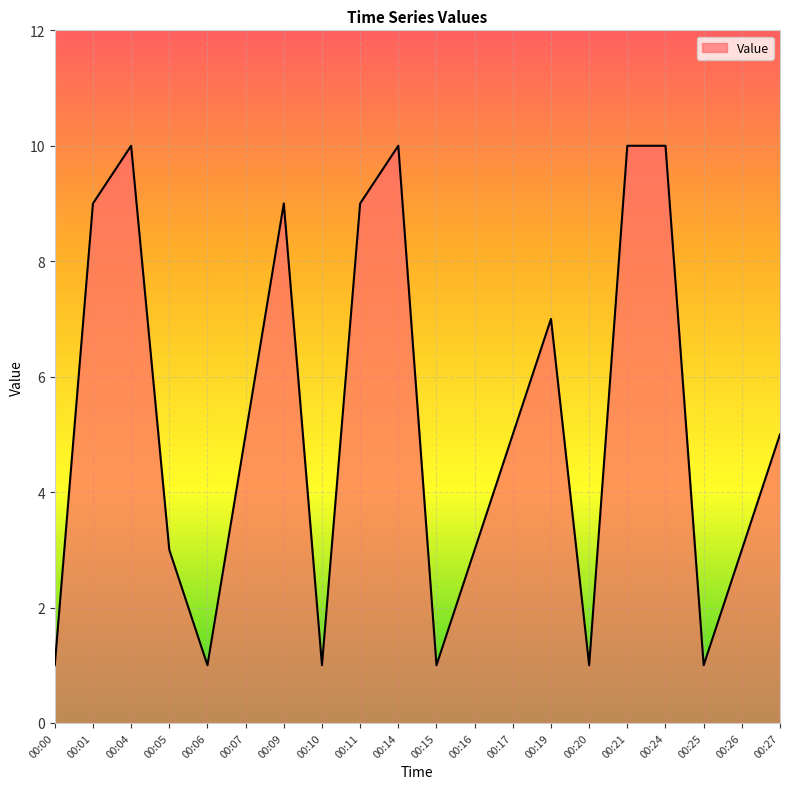

Approximately how many times larger is the value at 00:09 compared to 00:01?

1.0